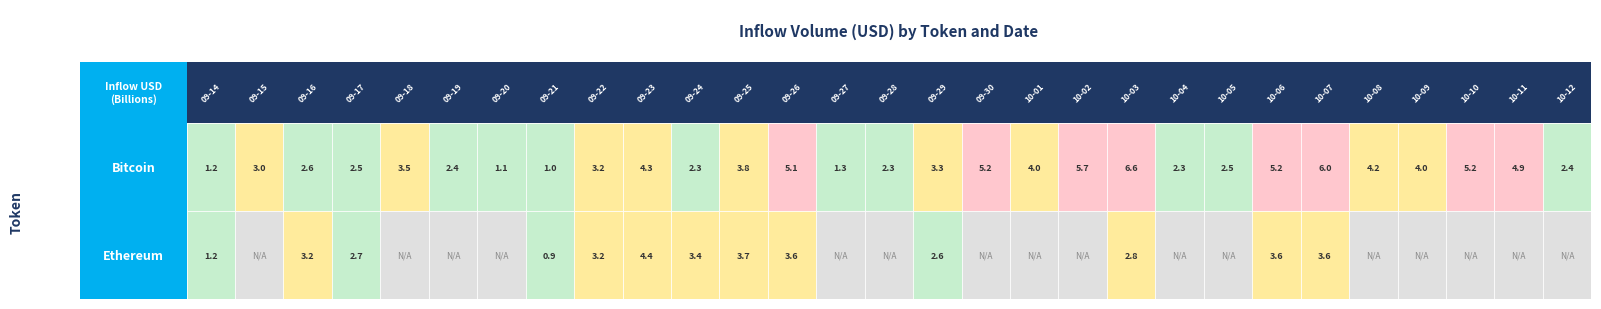

Reading left to right, extract all data points from this chart.

bitcoin: bitcoin=1177752233.8	ethereum=2951630065.5	2=2604837697.1	3=2548209130.6	4=3488133505.3	5=2410116314.1	6=1091485295.3	7=987636899.1	8=3151546667.6	9=4346366505.4	10=2285023081.1	11=3817655150.6	12=5061848163.0	13=1308626854.4	14=2279140330.9	15=3263364372.5	16=5220979146.6	17=4028717239.5	18=5736446629.9	19=6641354421.5	20=2310868316.6	21=2479352896.1	22=5214697404.3	23=6020238141.7	24=4163186497.9	25=3969341746.1	26=5231652380.2	27=4890171332.1	28=2384714060.5
ethereum: bitcoin=1201099551.6	ethereum=0.0	2=3237514642.0	3=2658772985.7	4=0.0	5=0.0	6=0.0	7=858023216.9	8=3151546667.6	9=4391943295.2	10=3385992453.9	11=3672487737.5	12=3594035484.6	13=0.0	14=0.0	15=2607933026.2	16=0.0	17=0.0	18=0.0	19=2817883951.1	20=0.0	21=0.0	22=3594035484.6	23=3611748608.2	24=0.0	25=0.0	26=0.0	27=0.0	28=0.0